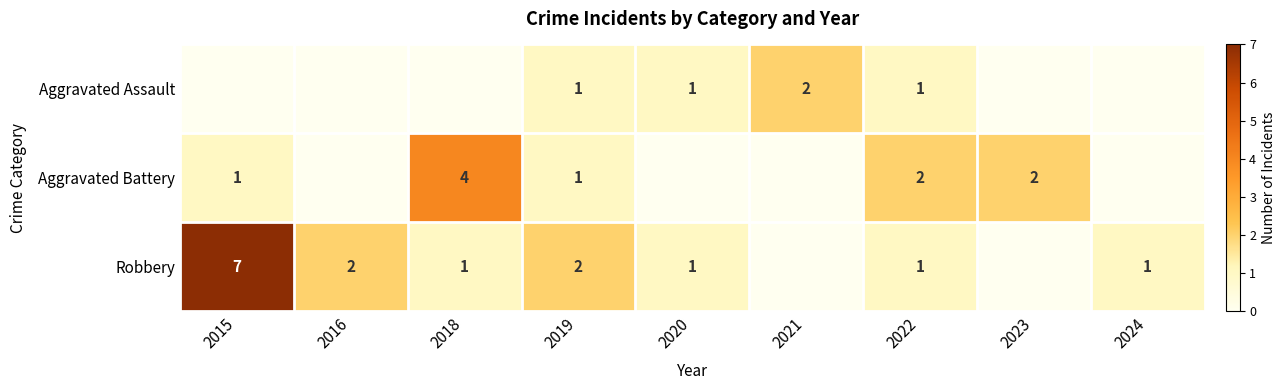

The Robbery series shows 7 at 2015. True or false?

True